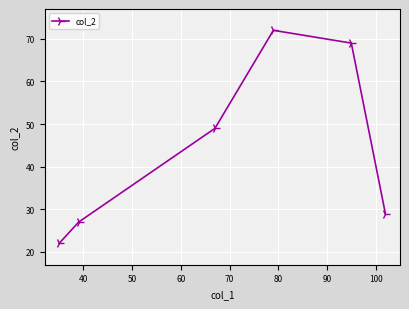

What is the smallest value displayed?

22